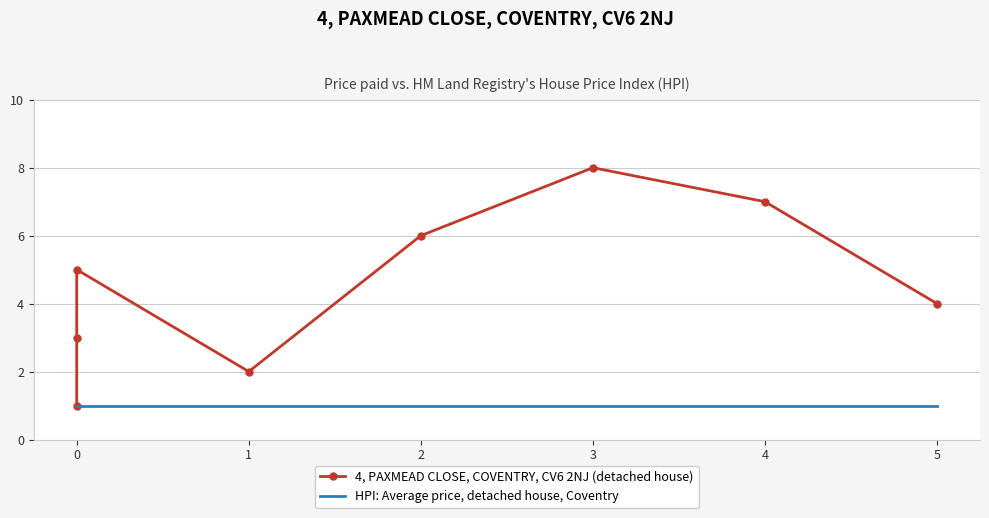

What is the value of the HPI: Average price, detached house, Coventry point at the 6th from the left?

1